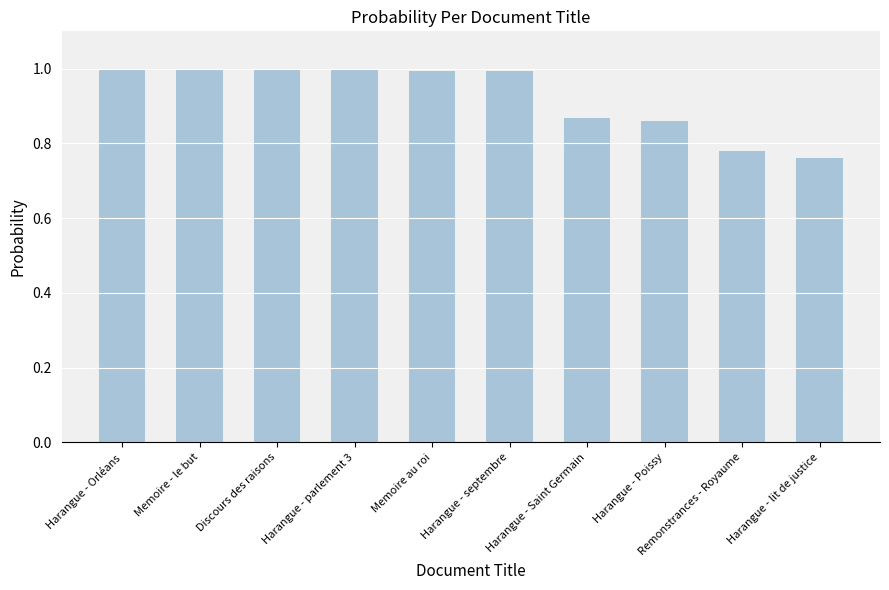

What is the value of the 6th bar from the left?

1.0